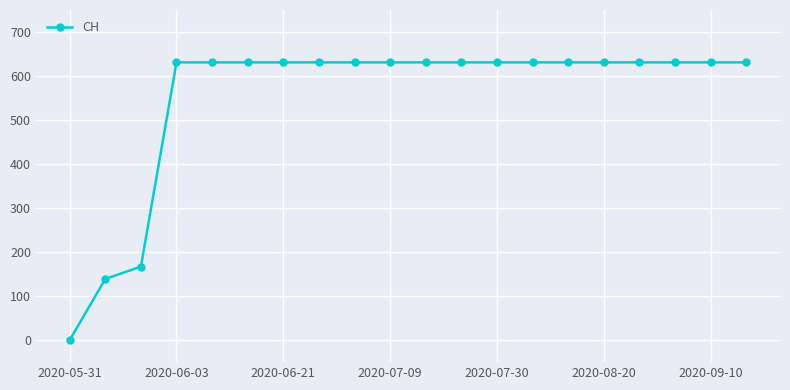

What is the average value?

552